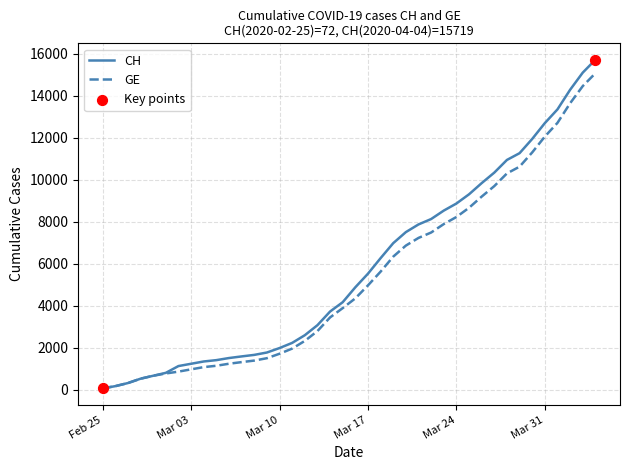

Which series has the largest range (max minus min)?

CH